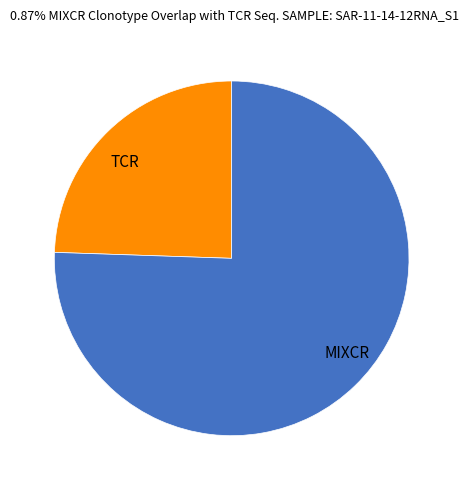

What is the smallest slice in the pie chart?

TCR